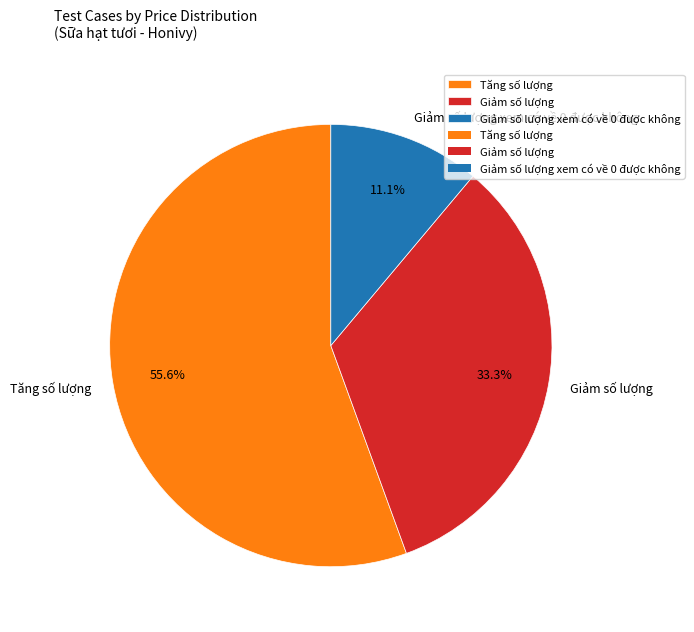

Does Giảm số lượng xem có về 0 được không represent more than half of the total?

No